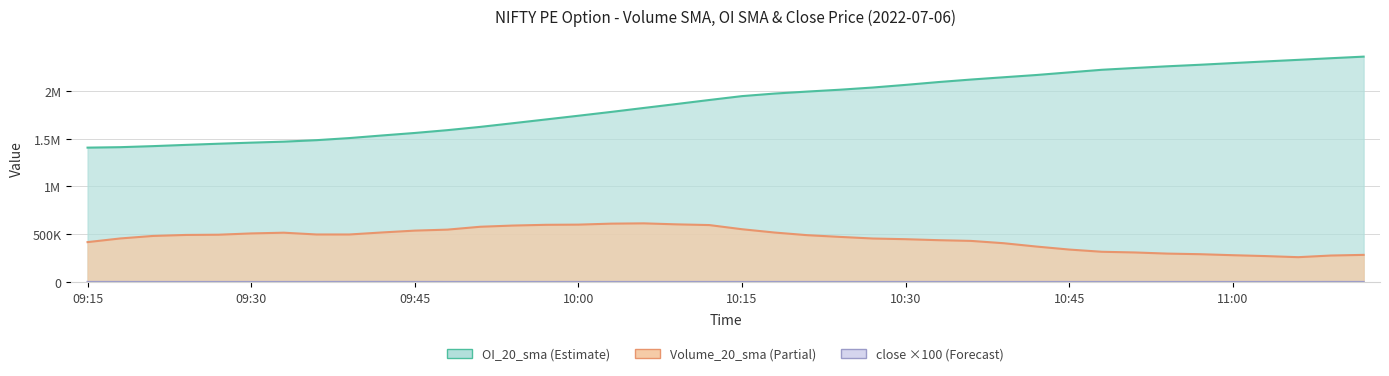

Reading left to right, extract all data points from this chart.

Volume_20_sma: 09:15=417465.0	09:18=455760.0	09:21=482015.0	09:24=492450.0	09:27=494875.0	09:30=508362.5	09:33=515952.5	09:36=497315.0	09:39=497247.5	09:42=518485.0	09:45=537730.0	09:48=548100.0	09:51=578065.0	09:54=590682.5	09:57=598390.0	10:00=600320.0	10:03=610640.0	10:06=613657.5	10:09=603220.0	10:12=595792.5	10:15=552292.5	10:18=517545.0	10:21=489980.0	10:24=472020.0	10:27=455142.5	10:30=448052.5	10:33=437750.0	10:36=430150.0	10:39=405967.5	10:42=371087.5	10:45=339742.5	10:48=316515.0	10:51=309357.5	10:54=297427.5	10:57=291177.5	11:00=280657.5	11:03=271502.5	11:06=260005.0	11:09=277247.5	11:12=284125.0
OI_20_sma: 09:15=1405402.5	09:18=1410157.5	09:21=1421110.0	09:24=1433995.0	09:27=1446230.0	09:30=1457532.5	09:33=1467850.0	09:36=1483515.0	09:39=1505312.5	09:42=1532605.0	09:45=1558710.0	09:48=1588277.5	09:51=1622272.5	09:54=1660720.0	09:57=1699767.5	10:00=1738887.5	10:03=1778750.0	10:06=1820277.5	10:09=1861522.5	10:12=1903457.5	10:15=1944022.5	10:18=1970855.0	10:21=1991705.0	10:24=2011112.5	10:27=2034007.5	10:30=2061452.5	10:33=2090950.0	10:36=2117385.0	10:39=2141320.0	10:42=2164875.0	10:45=2192222.5	10:48=2219515.0	10:51=2238077.5	10:54=2255955.0	10:57=2271902.5	11:00=2289525.0	11:03=2306697.5	11:06=2323305.0	11:09=2340415.0	11:12=2356952.5
close: 09:15=1465.0	09:18=1390.0	09:21=1215.0	09:24=1230.0	09:27=1130.0	09:30=1235.0	09:33=1225.0	09:36=1250.0	09:39=1675.0	09:42=1840.0	09:45=1530.0	09:48=1315.0	09:51=1200.0	09:54=1250.0	09:57=1315.0	10:00=1405.0	10:03=1315.0	10:06=1280.0	10:09=1285.0	10:12=1260.0	10:15=1260.0	10:18=1265.0	10:21=1260.0	10:24=1270.0	10:27=1270.0	10:30=1300.0	10:33=1300.0	10:36=1280.0	10:39=1235.0	10:42=1235.0	10:45=1170.0	10:48=1120.0	10:51=1120.0	10:54=1150.0	10:57=1130.0	11:00=1210.0	11:03=1225.0	11:06=1225.0	11:09=1390.0	11:12=1270.0